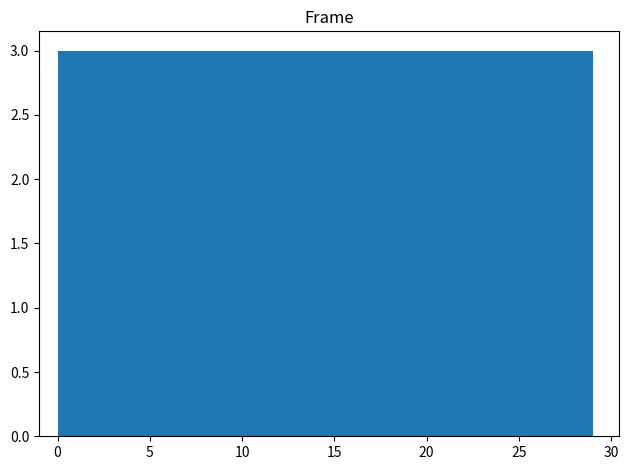

Reading left to right, list every bar in this chart as the range it spans on the x-axis followed by its height. Neither the bar edges nor the heights are printed on the chart, so give them approximately, as read against the axes.

0.0 to 2.9: 3
2.9 to 5.8: 3
5.8 to 8.7: 3
8.7 to 11.6: 3
11.6 to 14.5: 3
14.5 to 17.4: 3
17.4 to 20.3: 3
20.3 to 23.2: 3
23.2 to 26.1: 3
26.1 to 29.0: 3